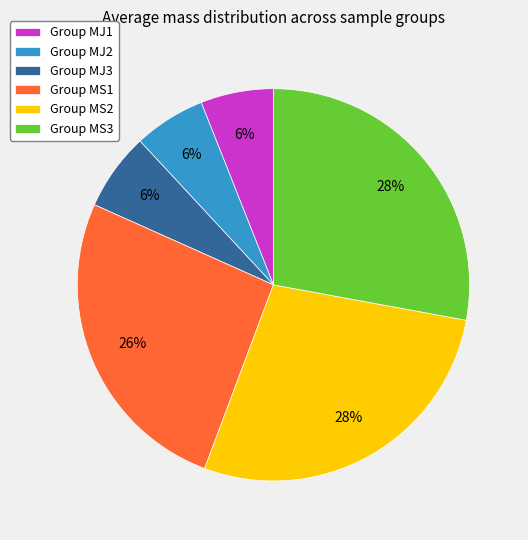

Approximately how many times larger is the value at Group MJ1 compared to Group MJ2?

1.0